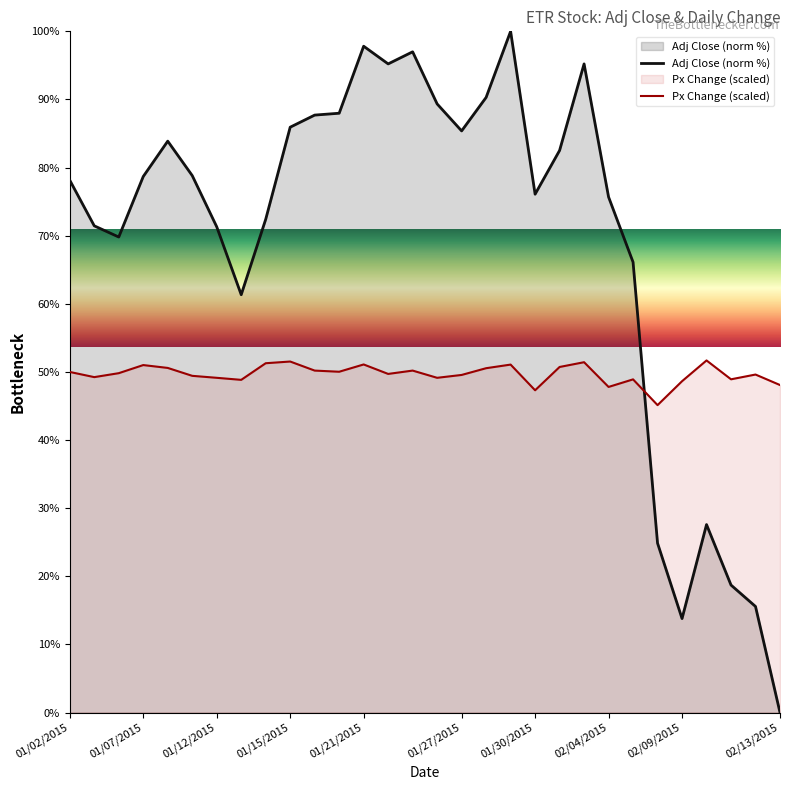

The Px Change (scaled) series shows 77.3 at 01/12/2015. True or false?

False